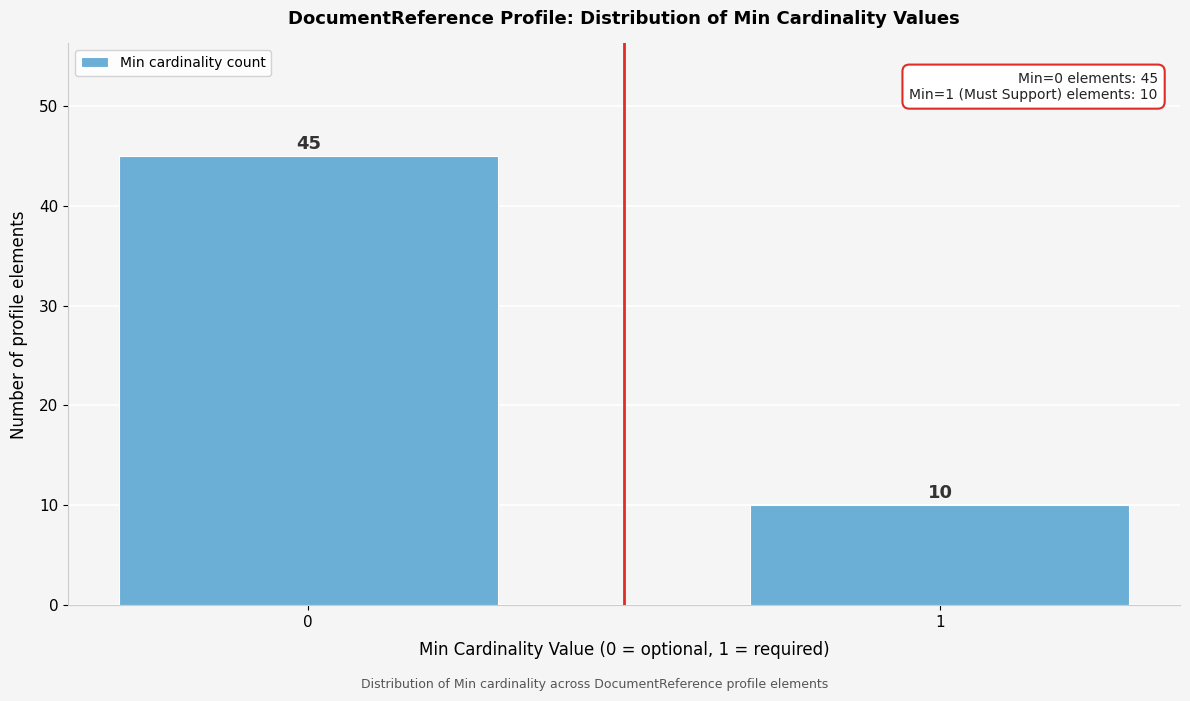

Reading left to right, transcribe all the data shown in this chart.

45	10